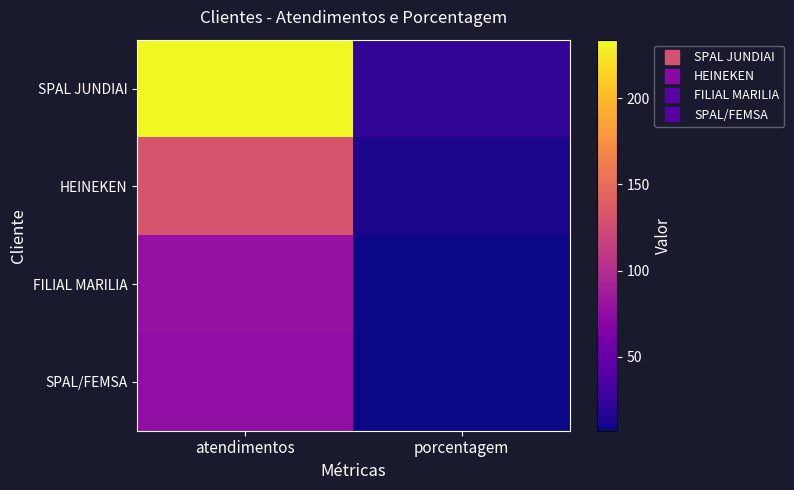

Which series has the largest range (max minus min)?

SPAL JUNDIAI